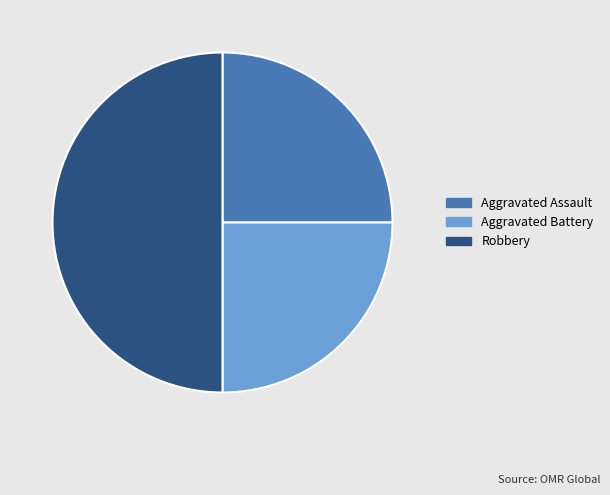

Does Aggravated Battery account for over 50% of the chart?

No